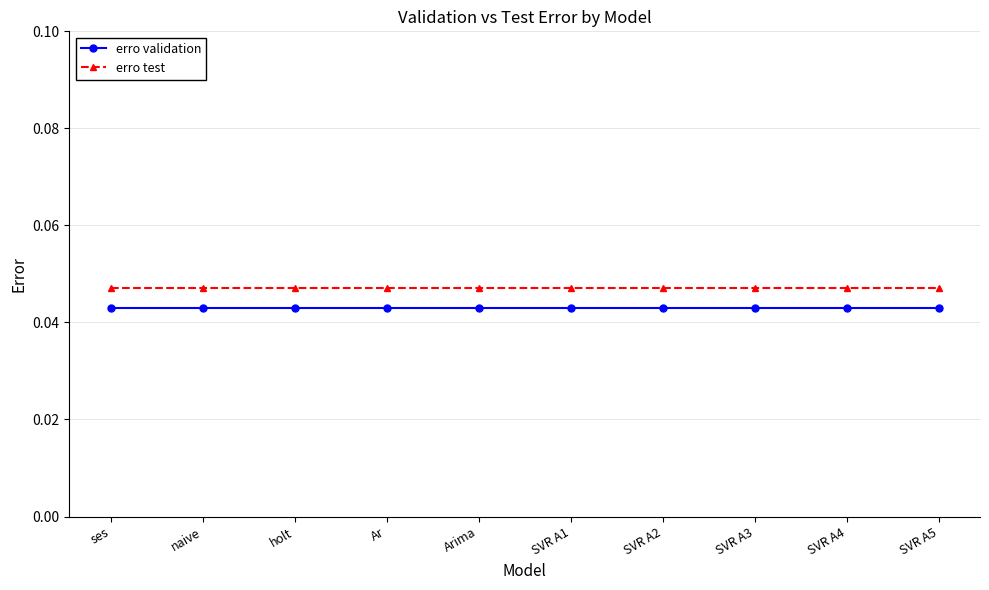

Rank the series at SVR A3 from highest to lowest value.

erro test, erro validation